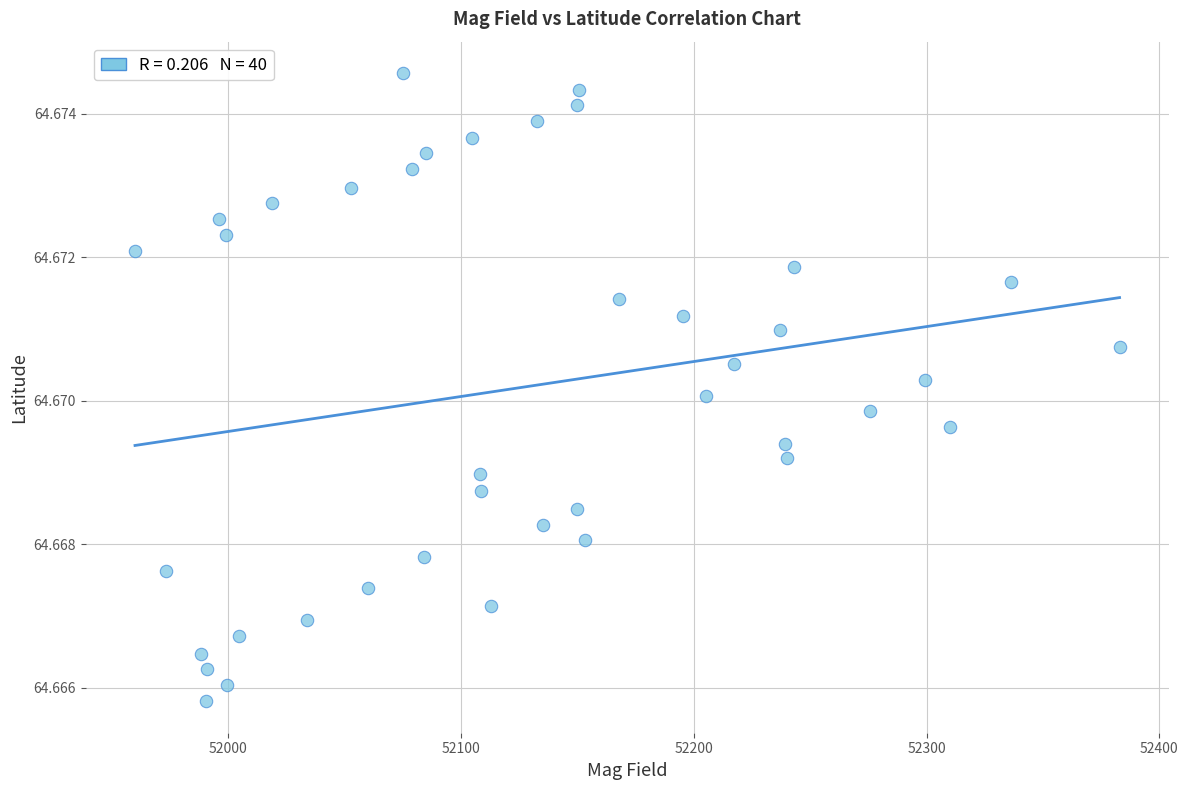

What is the range of X values (max minus min)?

423.0